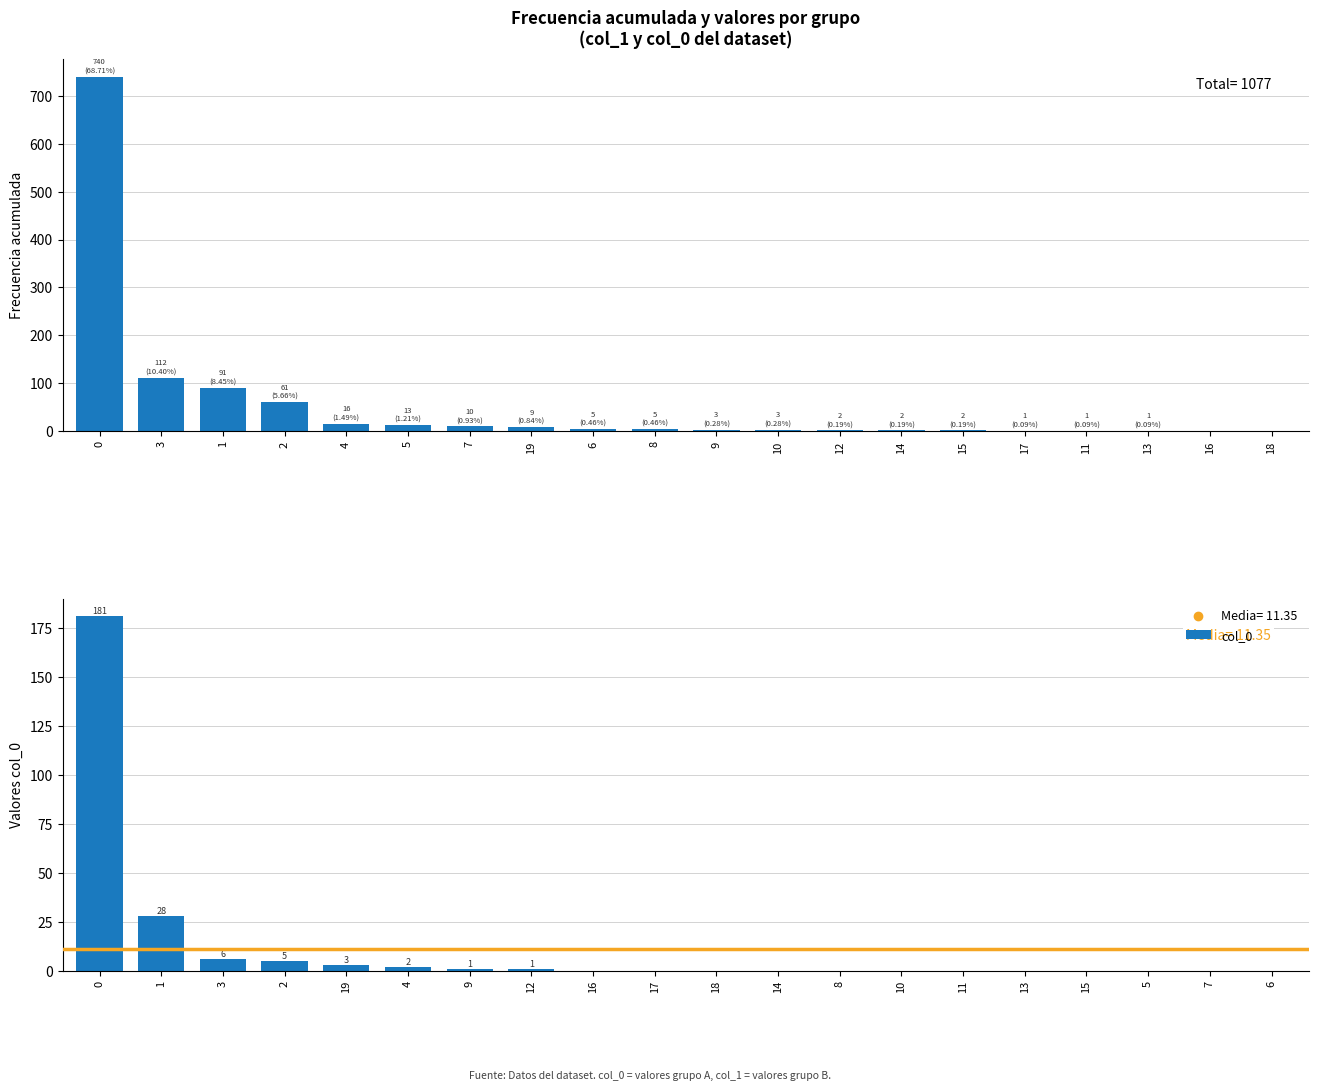

What is the difference between the maximum and minimum values in the col_0 series?

181